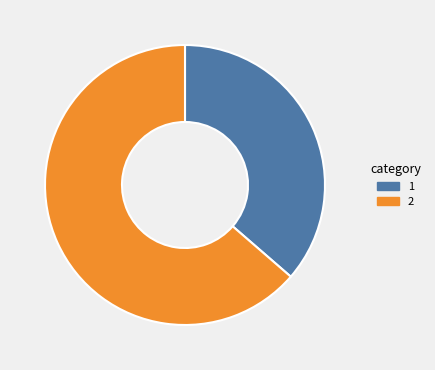

Is there a majority slice in this chart?

Yes